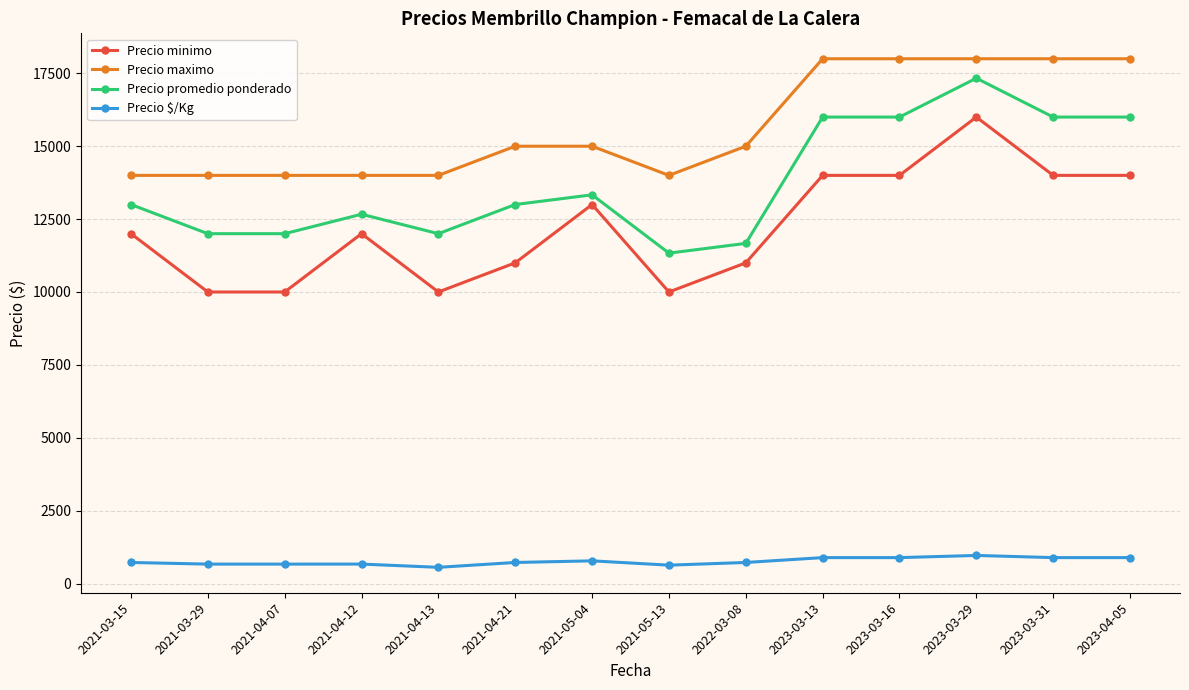

Which series has the largest total across all categories?

Precio maximo